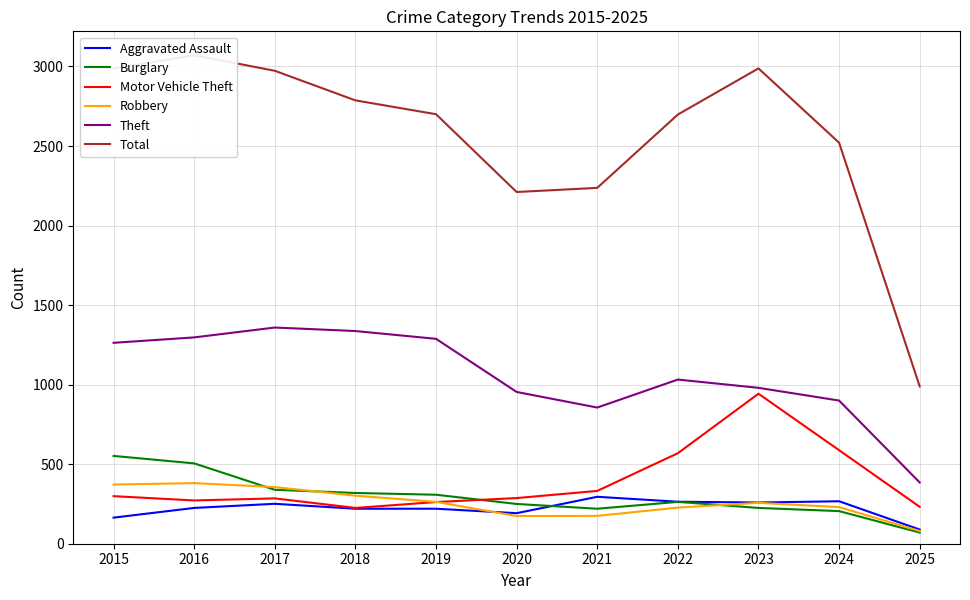

Between 2018 and 2020, which series saw the biggest shift?

Total